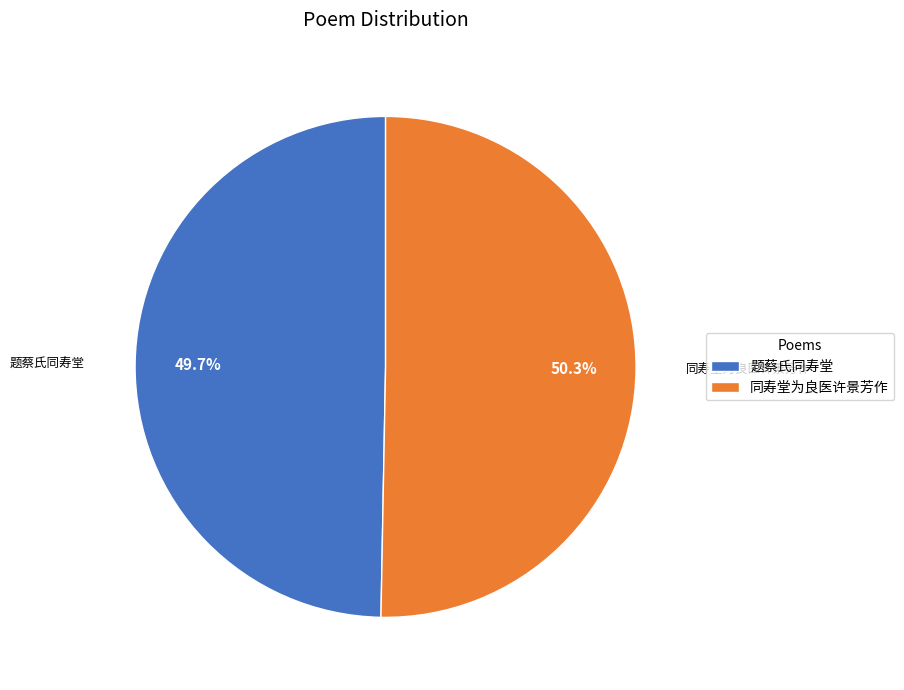

Does any single category account for the majority?

Yes